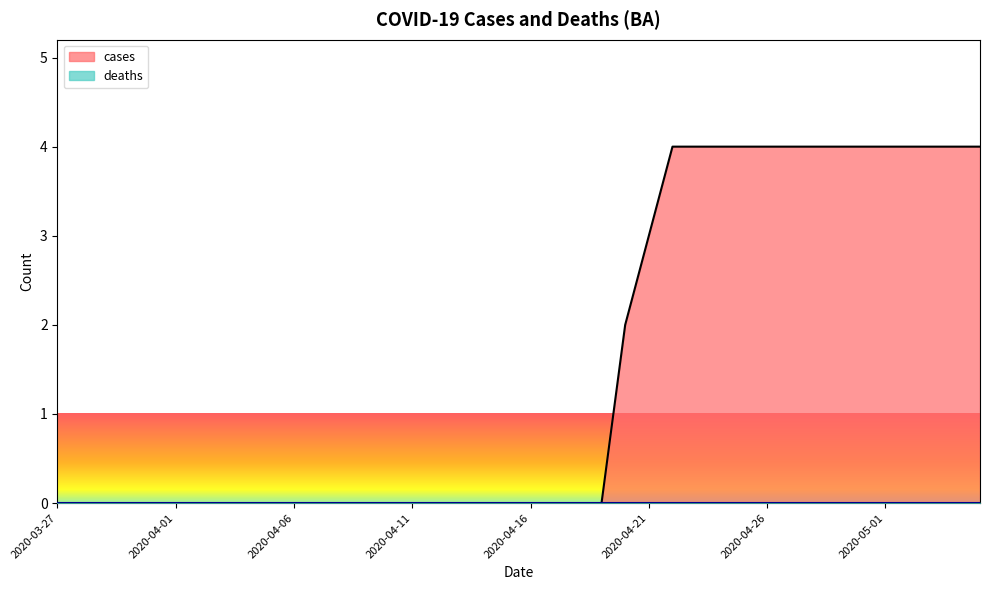

What is the label of the 33rd point from the right?

2020-04-03